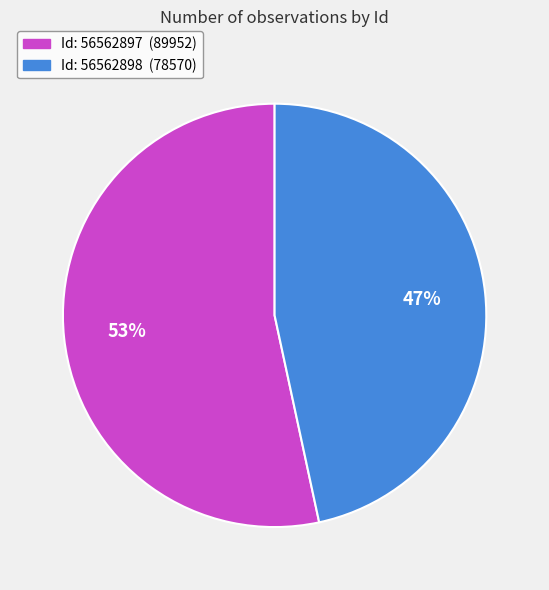

Is there a majority slice in this chart?

Yes